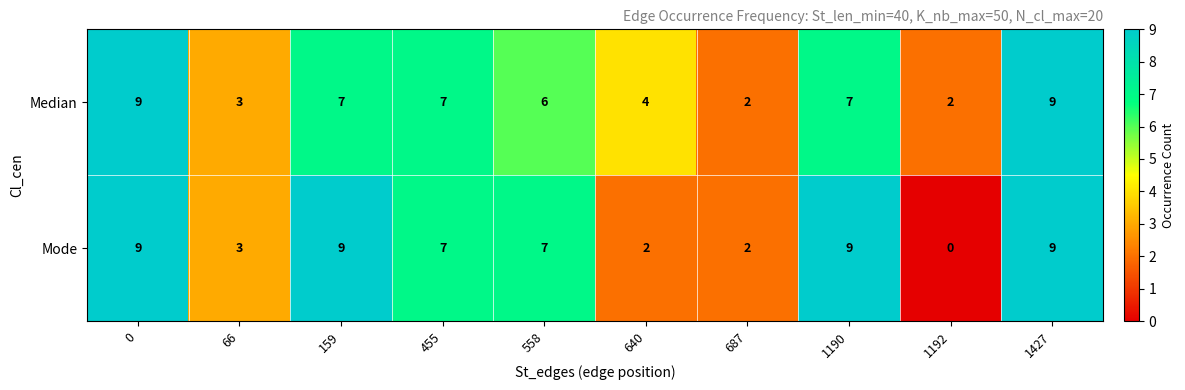

Rank the series by their average value, from highest to lowest.

Mode, Median